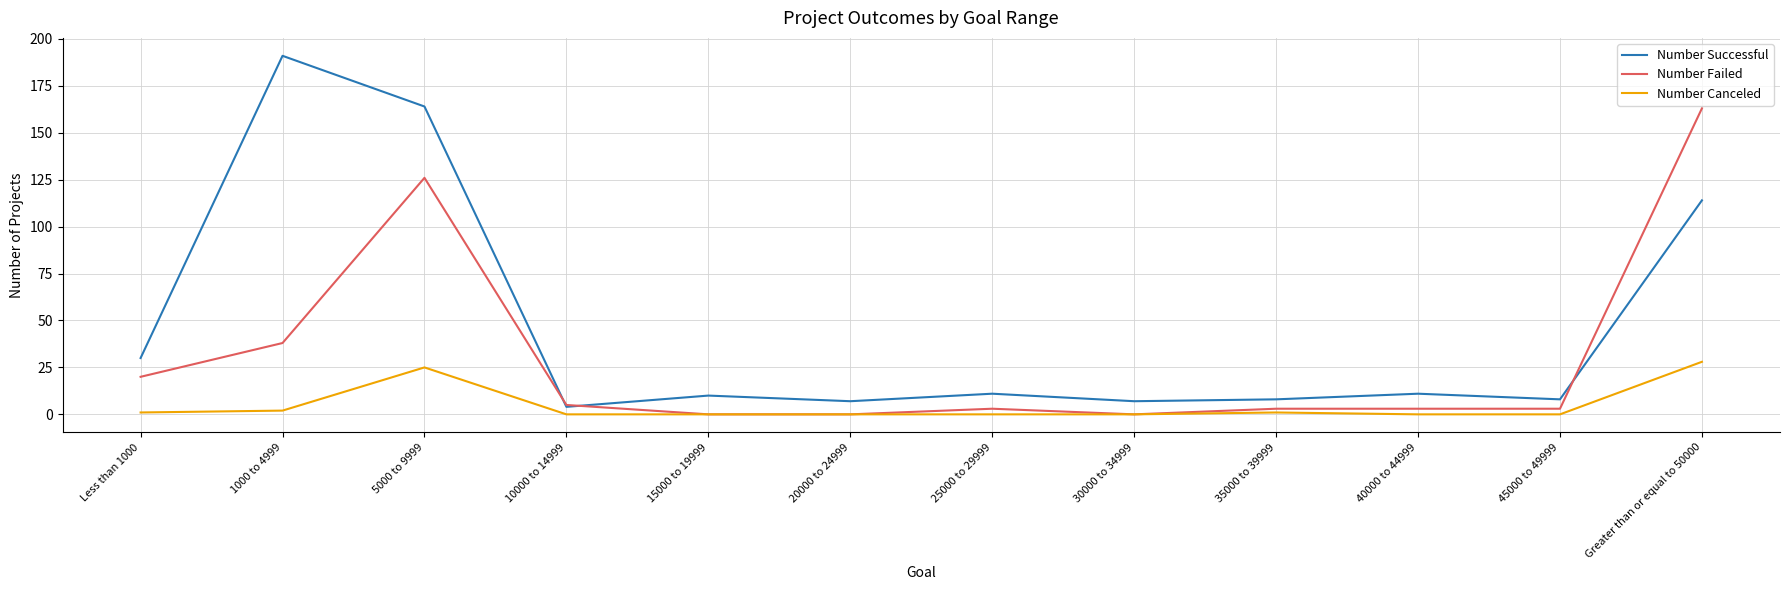

Which series has the largest total across all categories?

Number Successful